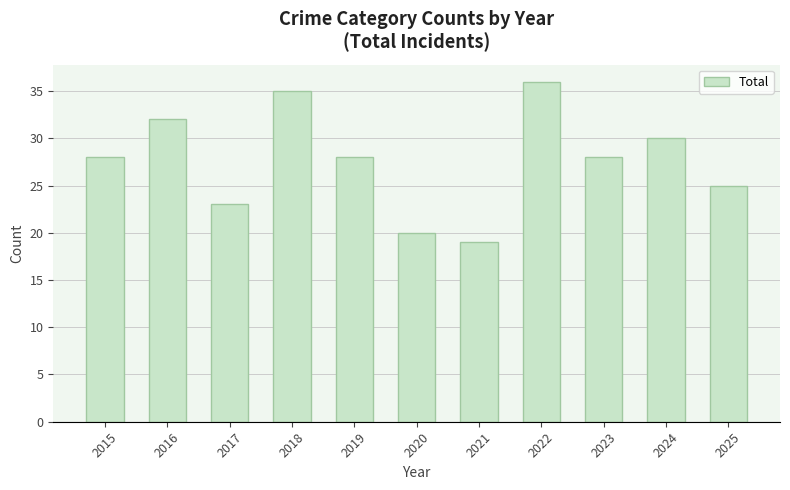

What is the value of the 9th bar from the left?

28